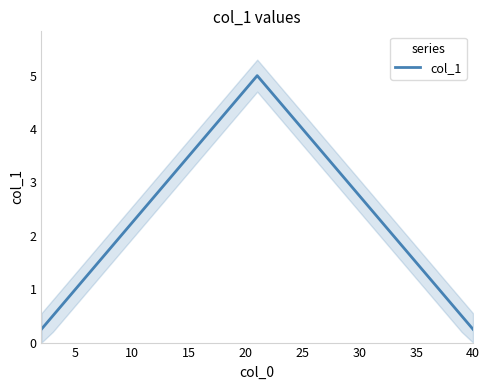

How many lines are shown in the chart?

1